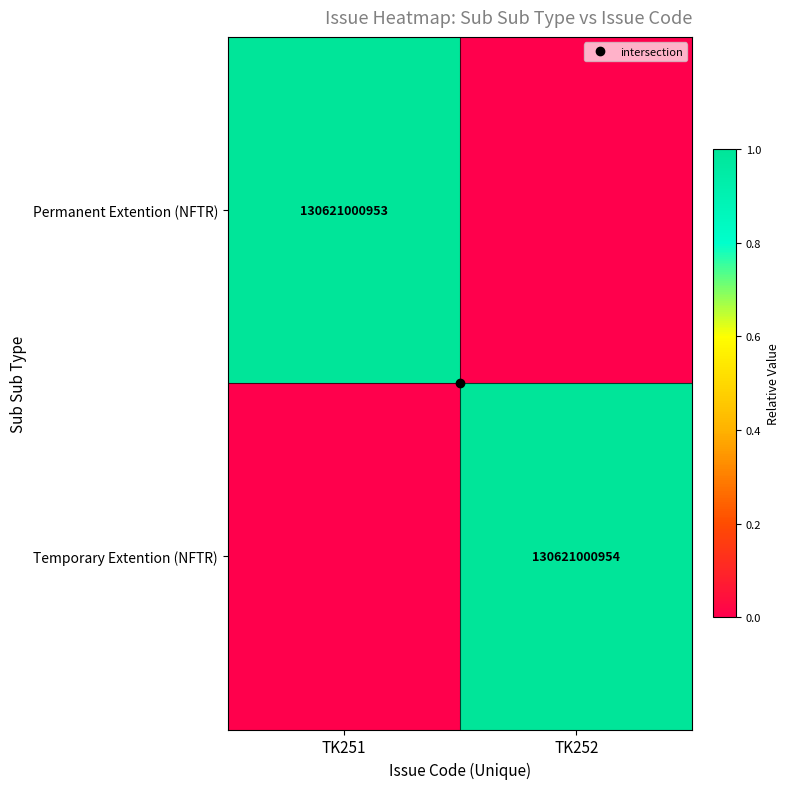

What is the total value across all series at TK251?

1